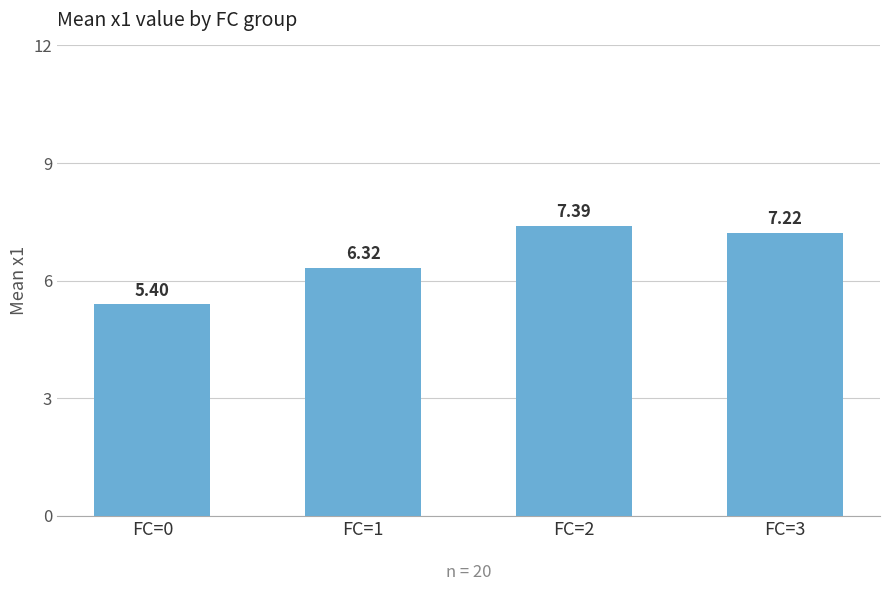

Between FC=0 and FC=2, which is larger?

FC=2